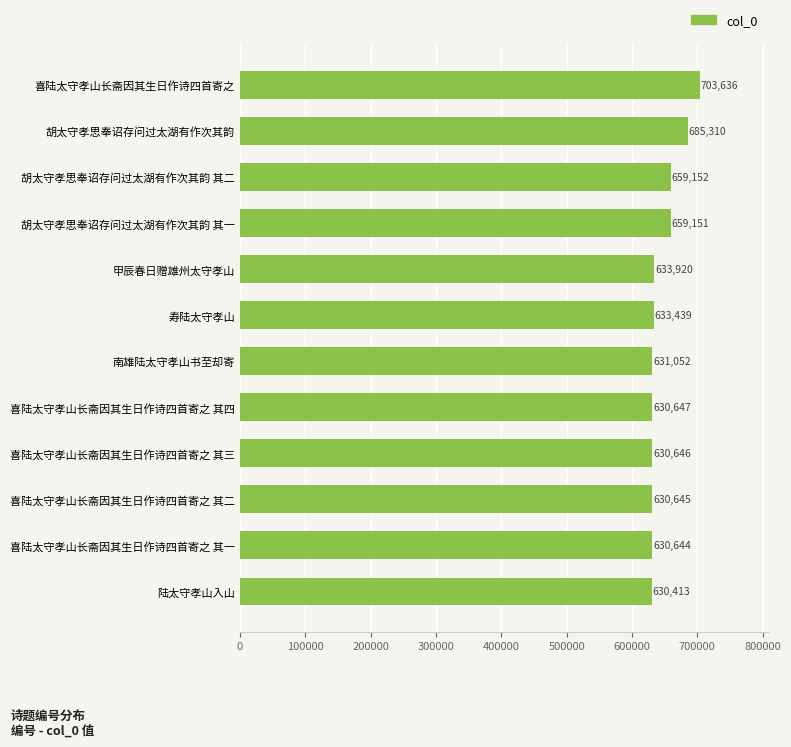

Is it true that the value at 喜陆太守孝山长斋因其生日作诗四首寄之 其四 is 302439?

False